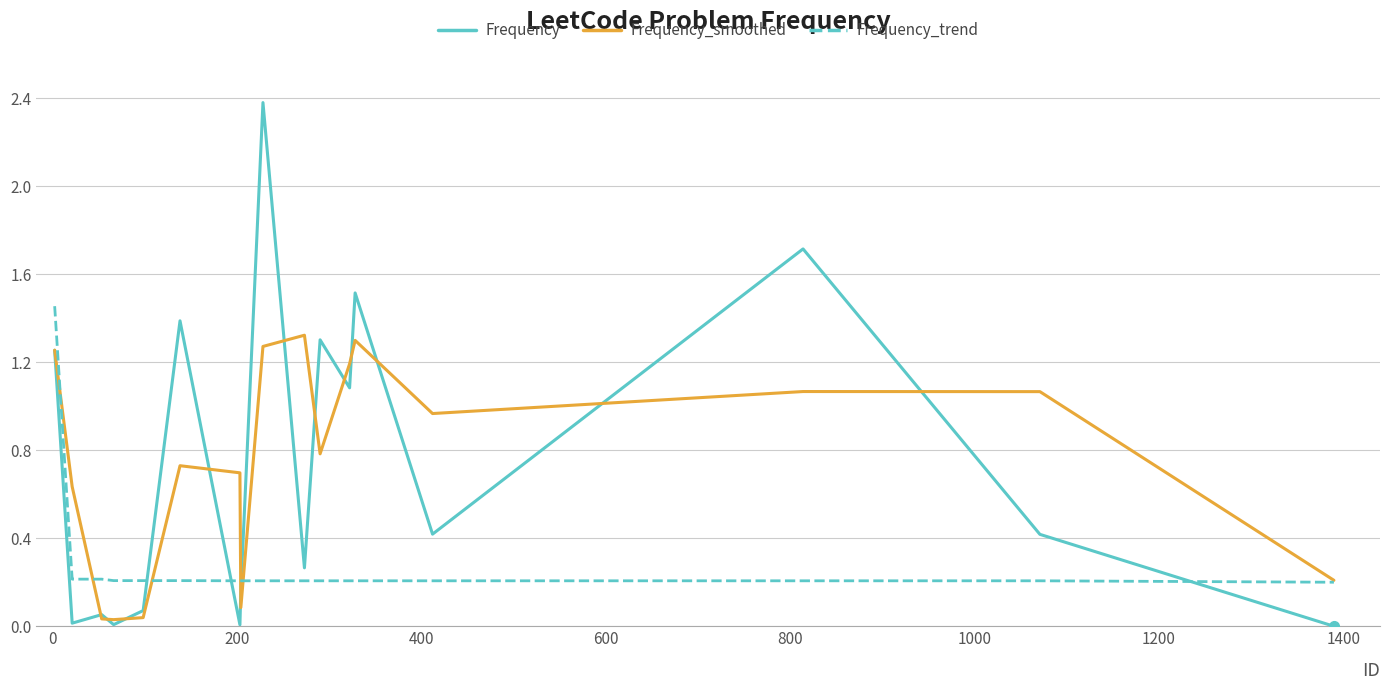

What is the sum of all Frequency_trend values?

4.8